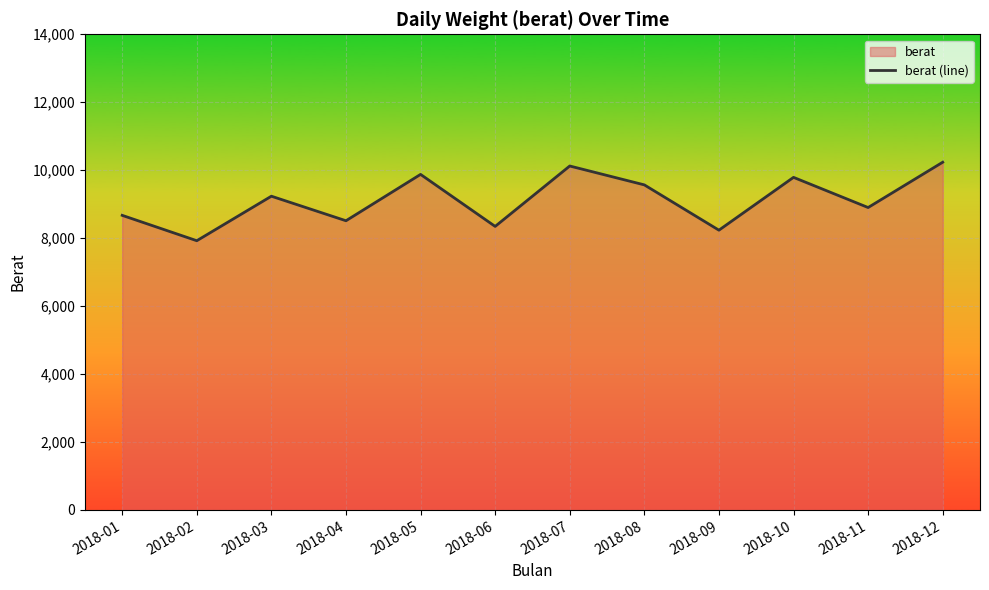

How many data points are less than 9234?

6